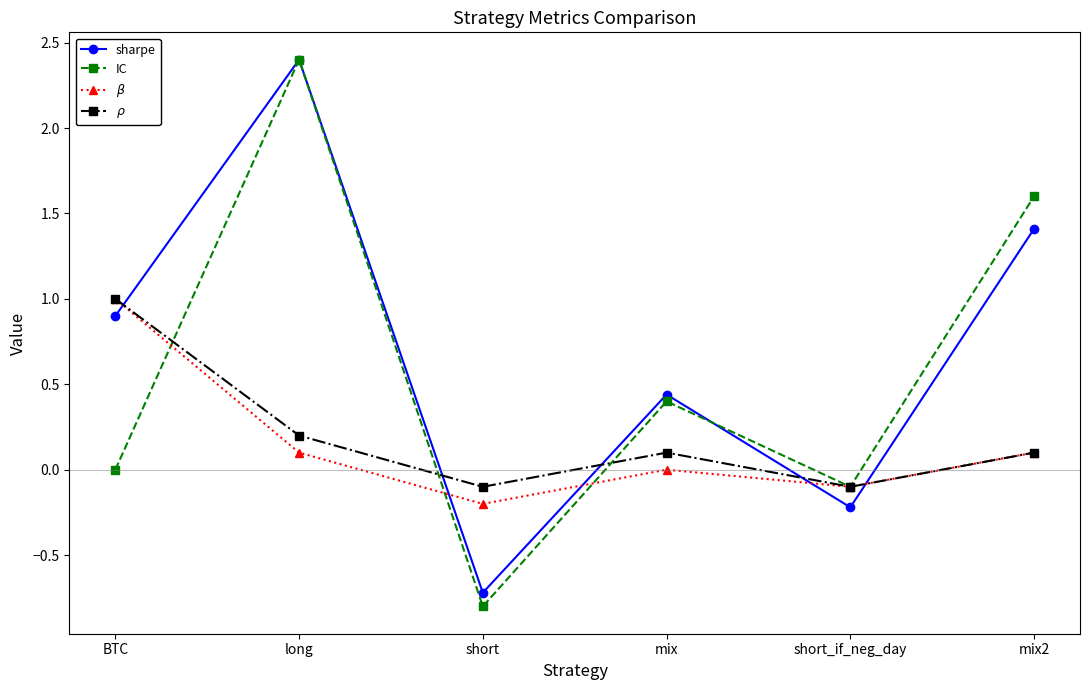

At which category is the sum across all series the highest?

long